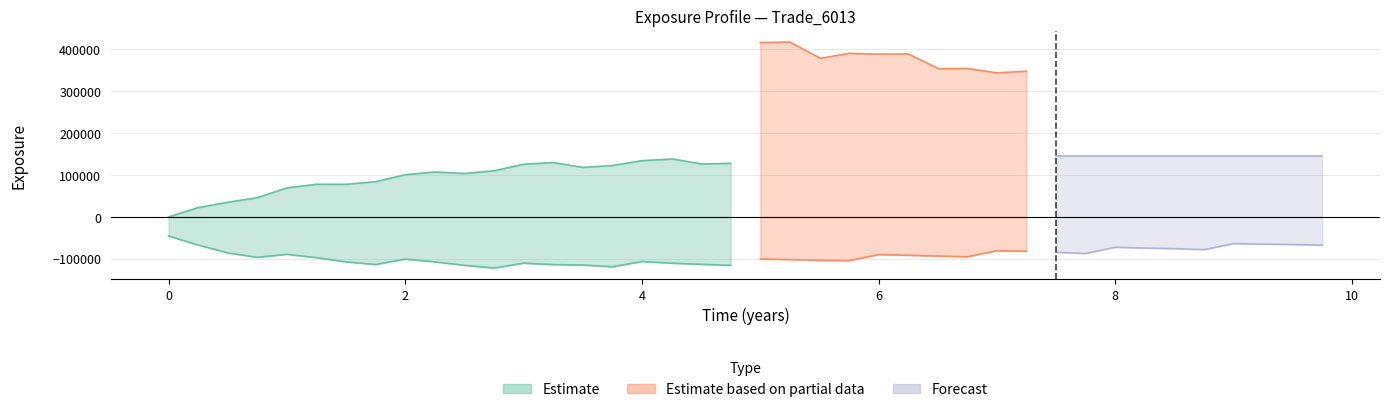

What is the spread (max minus min) of values at 10?

280361.0